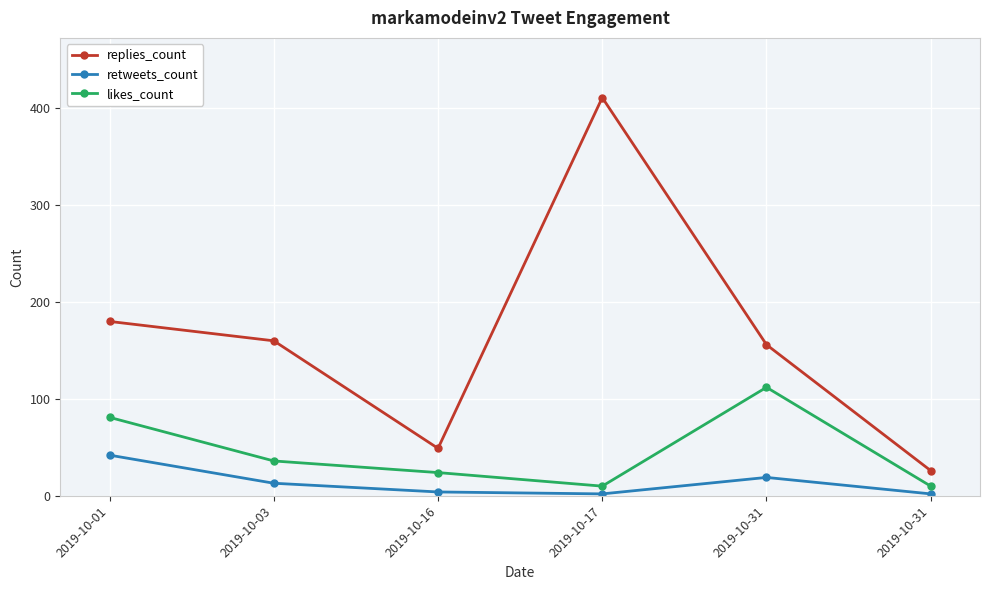

At which category is the sum across all series the highest?

2019-10-17